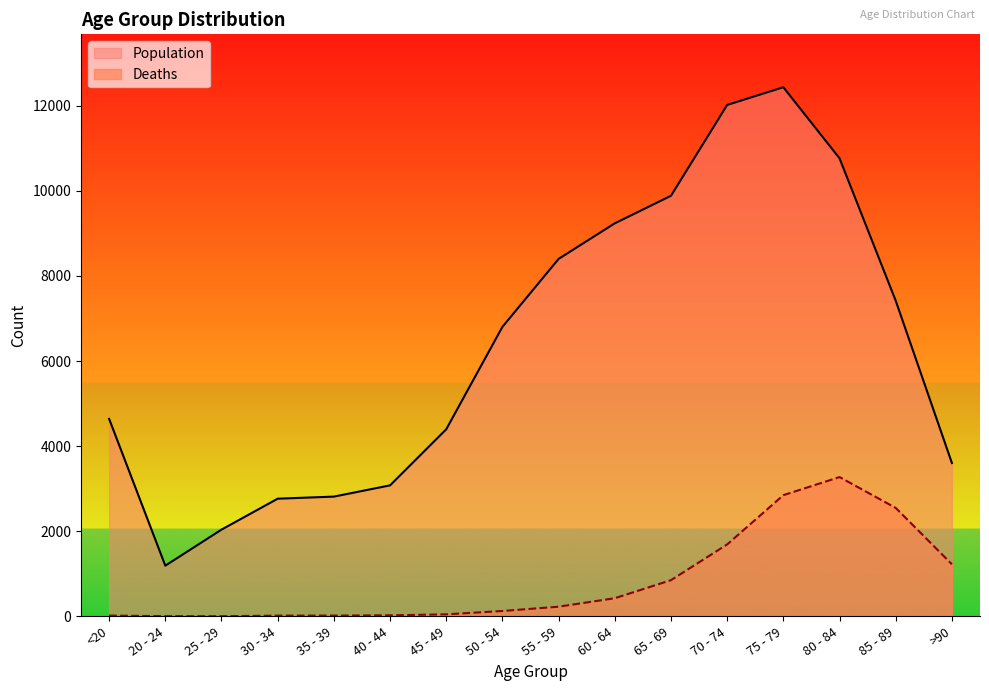

What are all the series names shown in the legend?

Population, Deaths